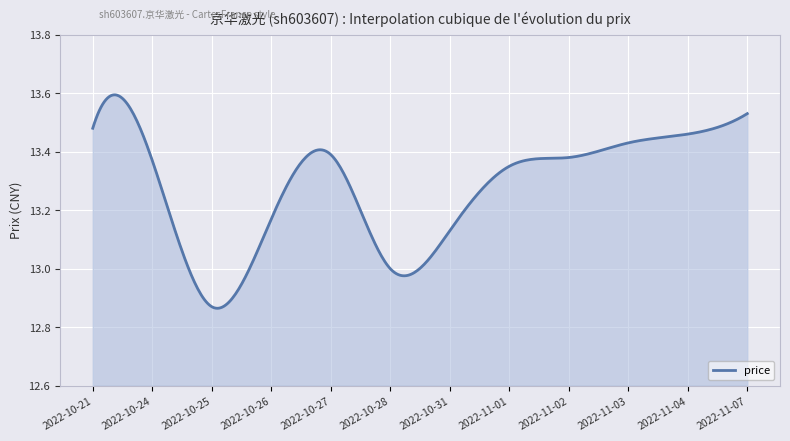

What is the difference between the maximum and minimum values?

0.7